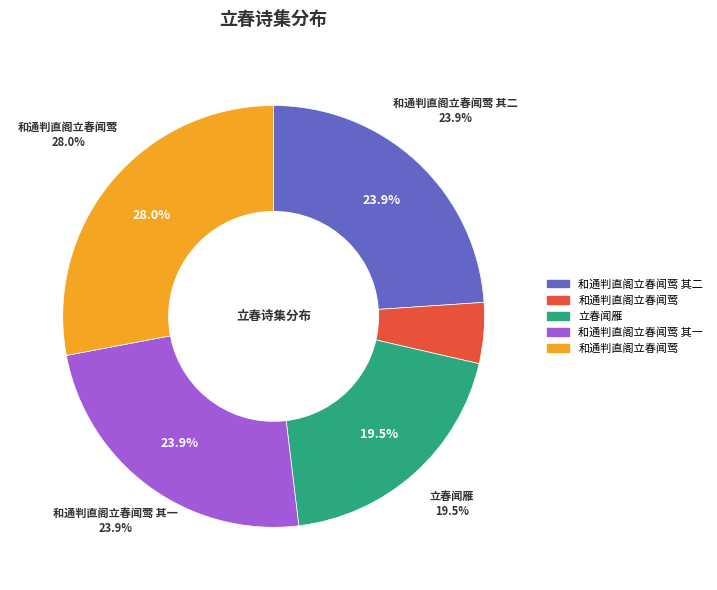

What is the change in value from 立春闻雁 to 和通判直阁立春闻莺 其一?

+178502